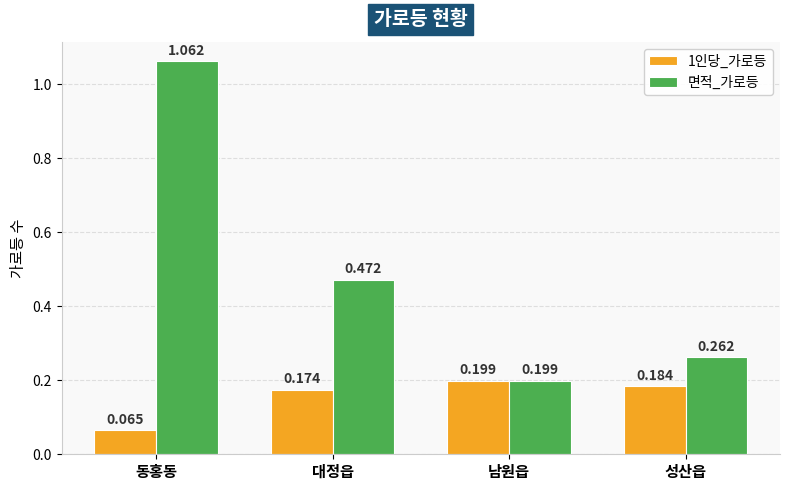

What is the total value across all series at 대정읍?

0.6